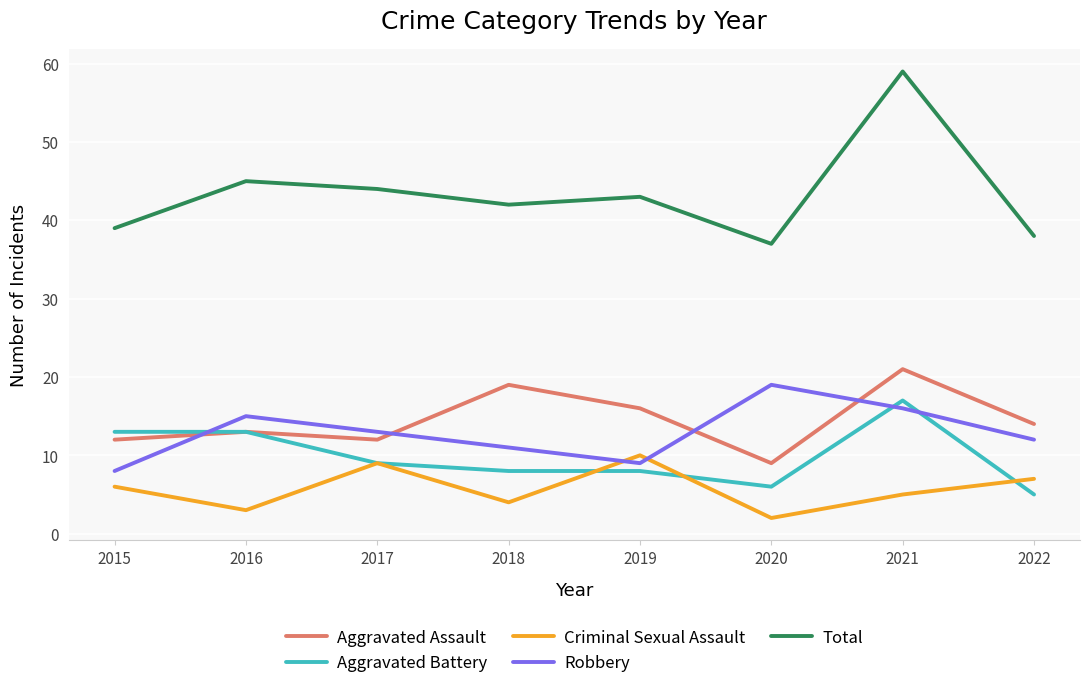

What is the average value of the Robbery series?

13